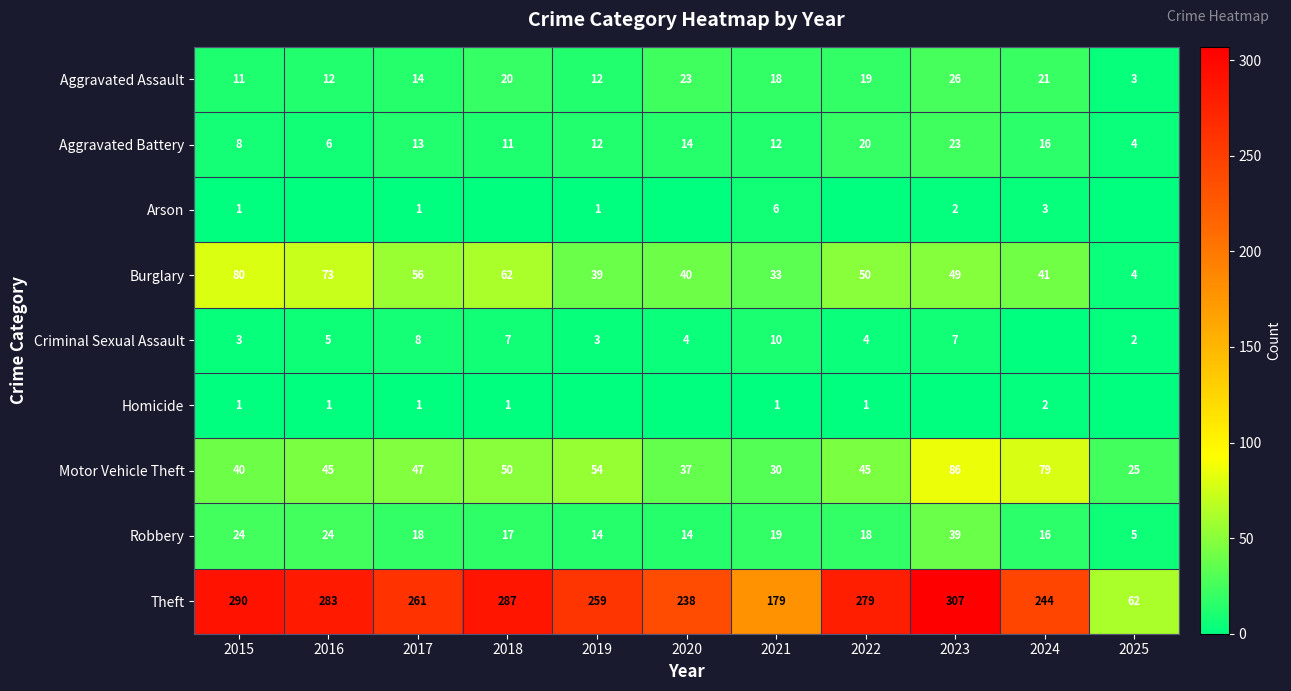

Read the Arson value at 2023.

2